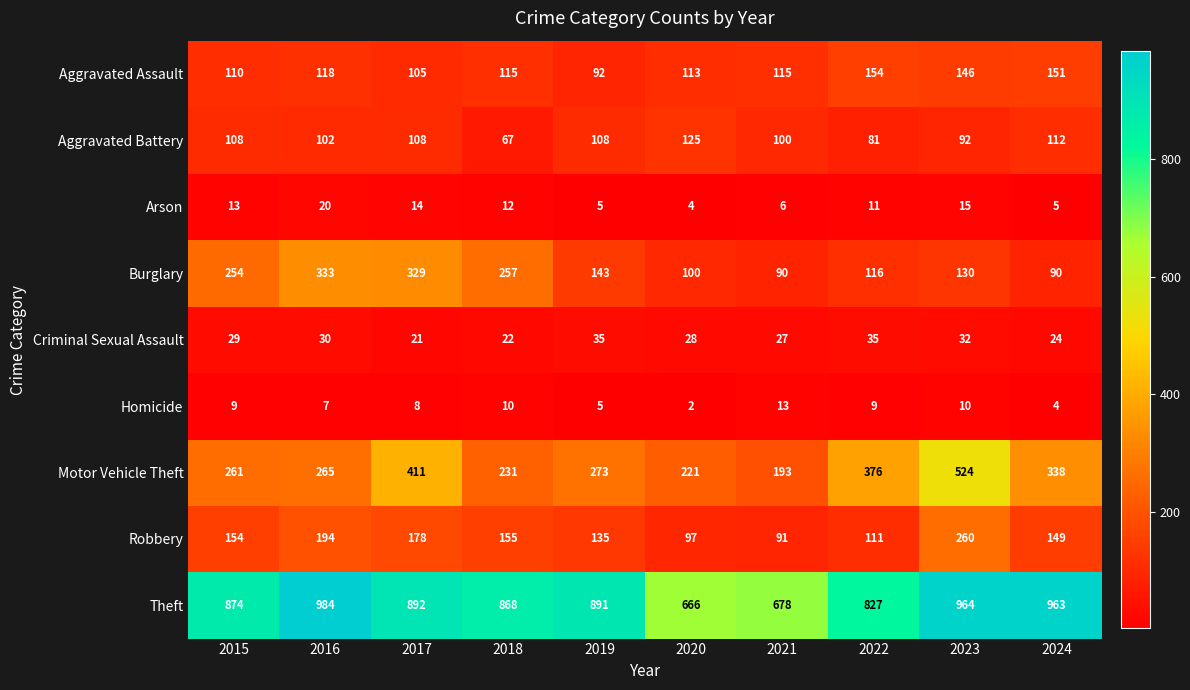

What is the difference between the maximum and minimum values in the Criminal Sexual Assault series?

14